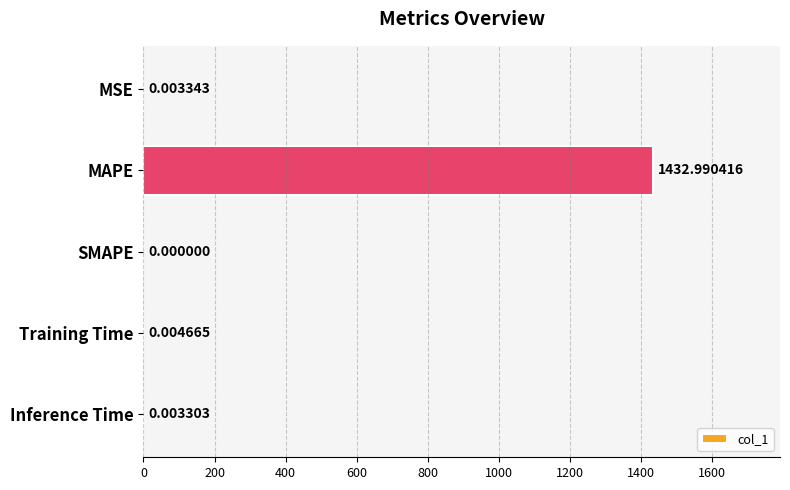

At which category does the chart reach its peak across all series?

MAPE